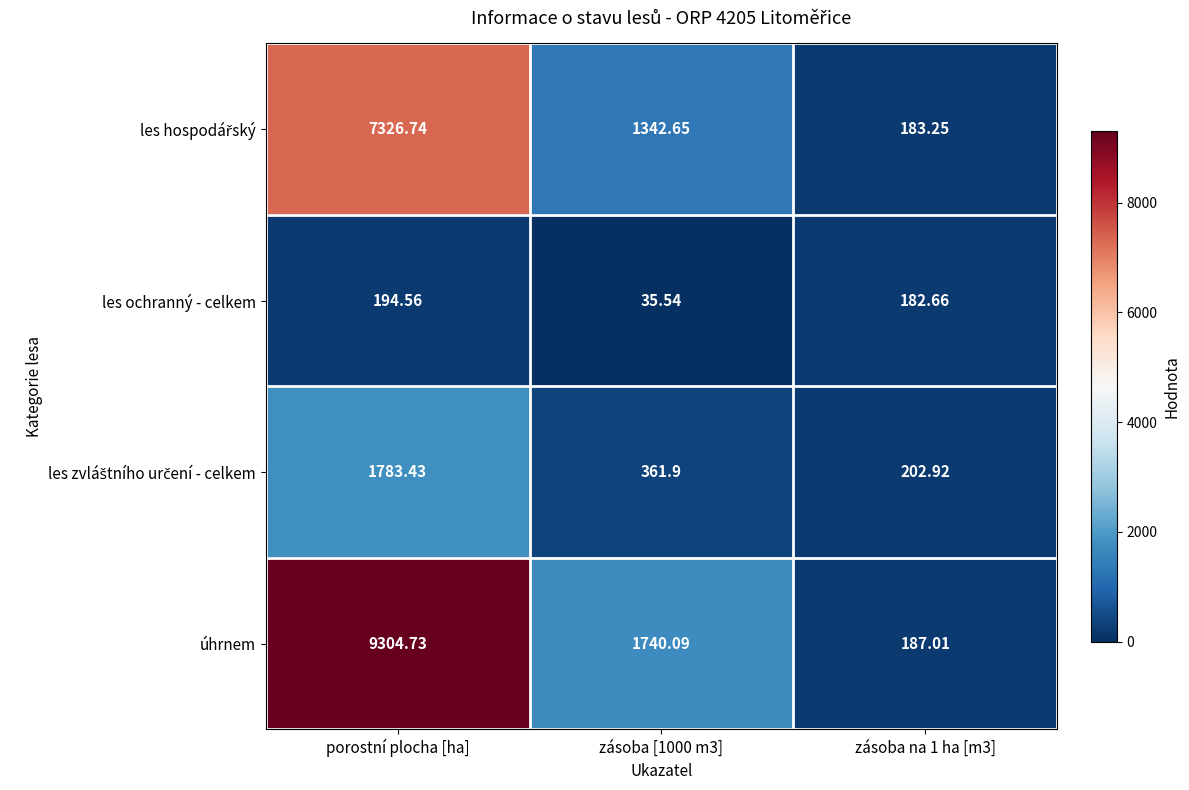

Which label corresponds to the smallest value in the chart?

zásoba [1000 m3]